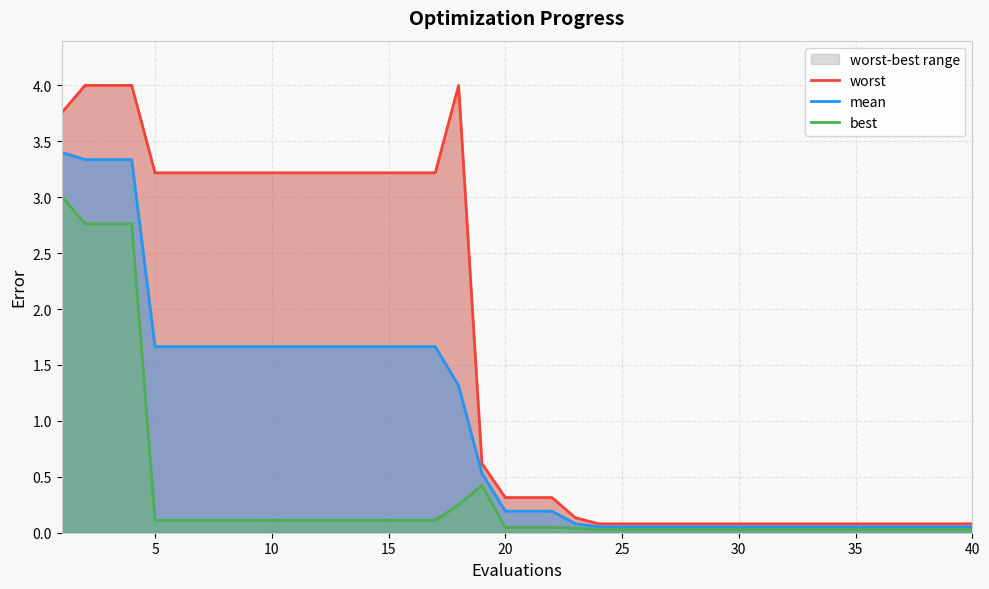

Reading left to right, what are all the values shown in this chart?

worst: 3.8	4.0	4.0	4.0	3.2	3.2	3.2	3.2	3.2	3.2	3.2	3.2	3.2	3.2	3.2	3.2	3.2	4.0	0.6	0.3	0.3	0.3	0.1	0.1	0.1	0.1	0.1	0.1	0.1	0.1	0.1	0.1	0.1	0.1	0.1	0.1	0.1	0.1	0.1	0.1
mean: 3.4	3.3	3.3	3.3	1.7	1.7	1.7	1.7	1.7	1.7	1.7	1.7	1.7	1.7	1.7	1.7	1.7	1.3	0.5	0.2	0.2	0.2	0.1	0.1	0.1	0.1	0.1	0.1	0.1	0.1	0.1	0.1	0.1	0.1	0.1	0.1	0.1	0.1	0.1	0.1
best: 3.0	2.8	2.8	2.8	0.1	0.1	0.1	0.1	0.1	0.1	0.1	0.1	0.1	0.1	0.1	0.1	0.1	0.2	0.4	0.0	0.0	0.0	0.0	0.0	0.0	0.0	0.0	0.0	0.0	0.0	0.0	0.0	0.0	0.0	0.0	0.0	0.0	0.0	0.0	0.0